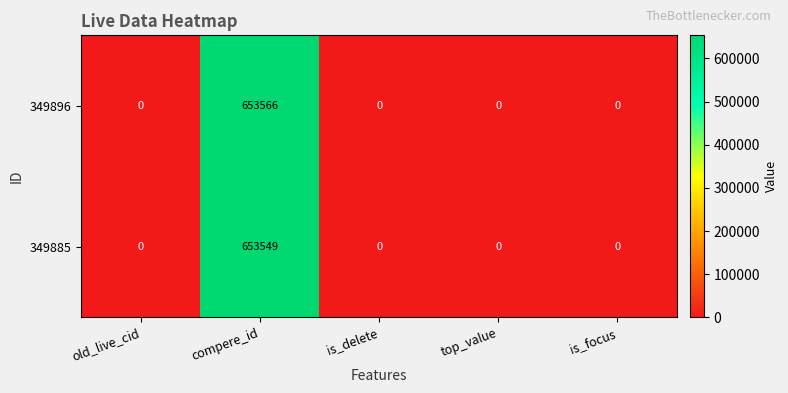

Which series has the largest total across all categories?

349896